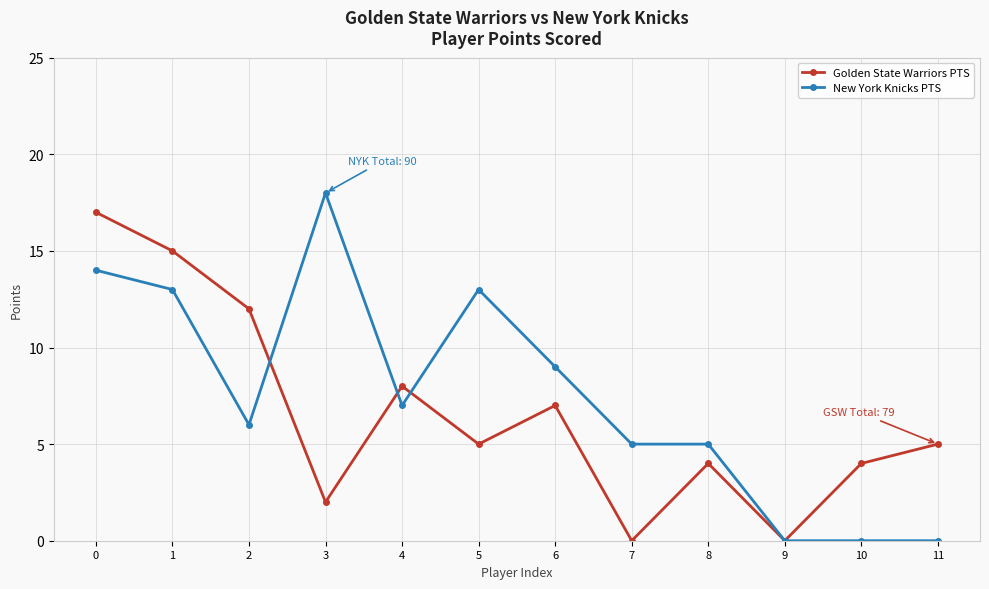

How many distinct data groups are displayed?

2